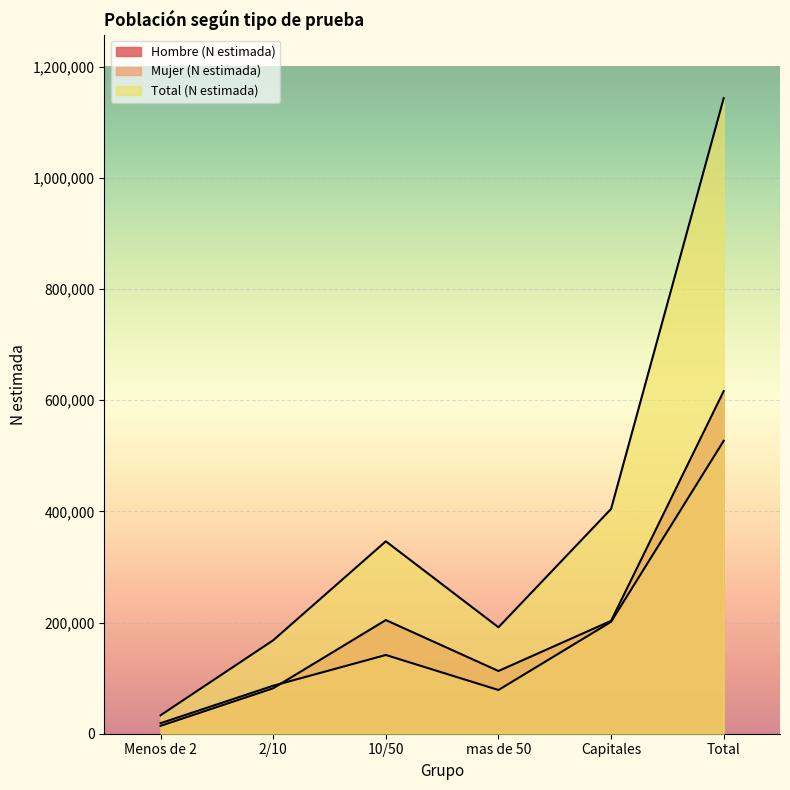

What is the approximate value of Total (N estimada) at 10/50, to the nearest 50?

346100